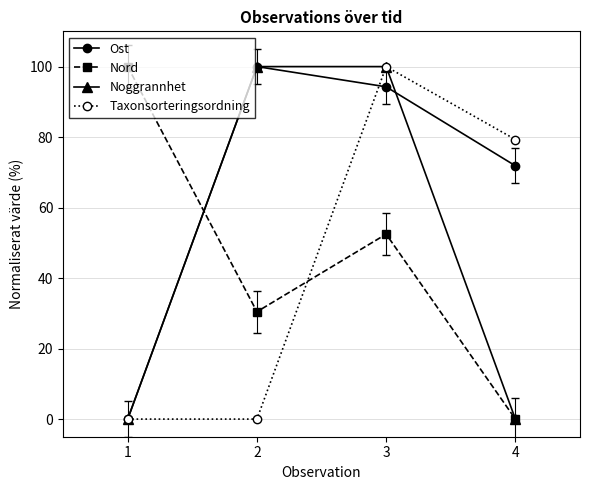

What is the spread (max minus min) of values at 4?

79.3